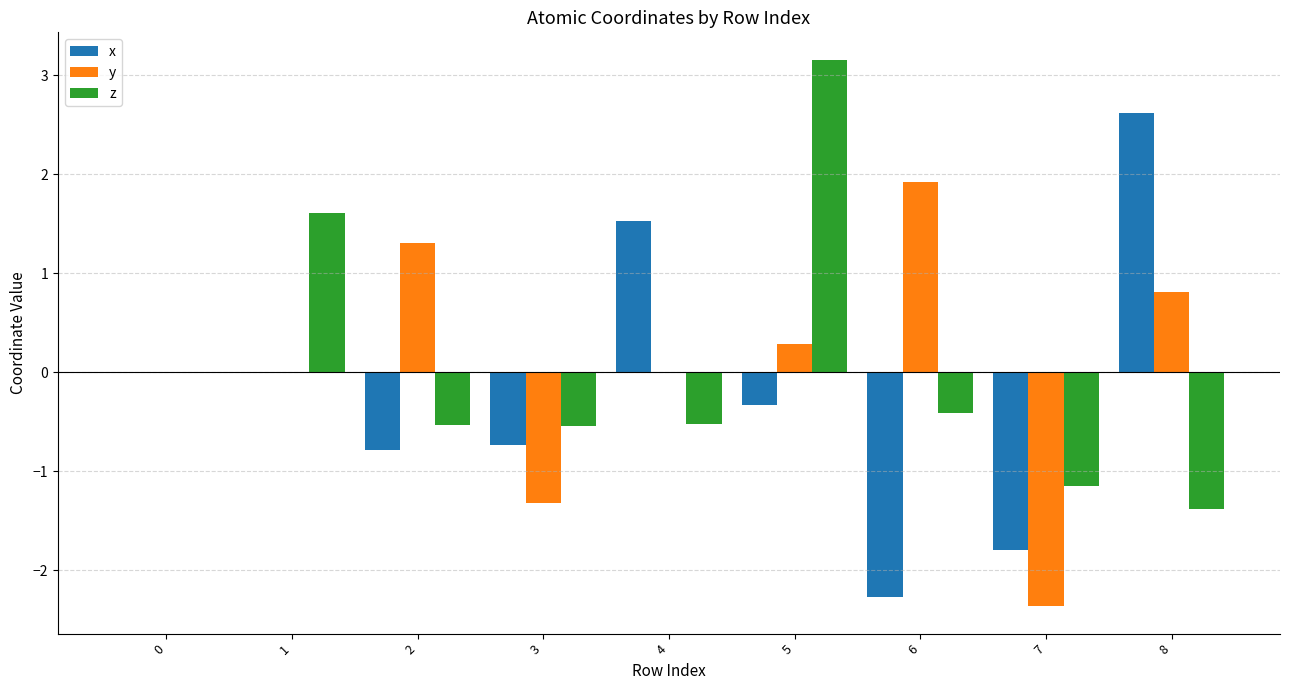

Between 0 and 6, which series saw the biggest shift?

x